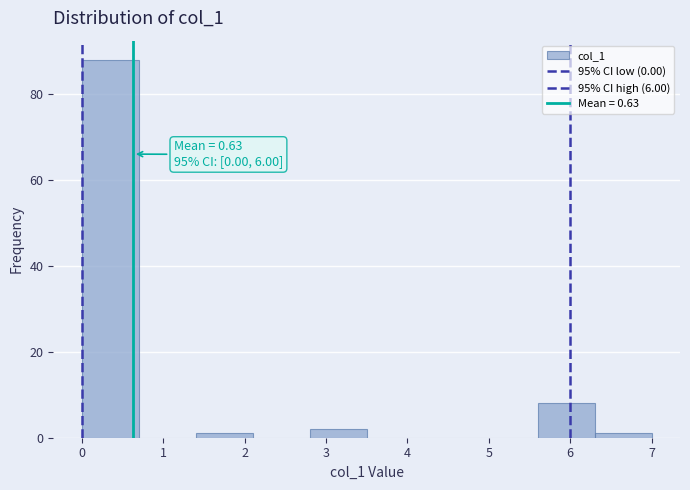

Which range on the x-axis has the tallest bar?

0.0 to 0.7